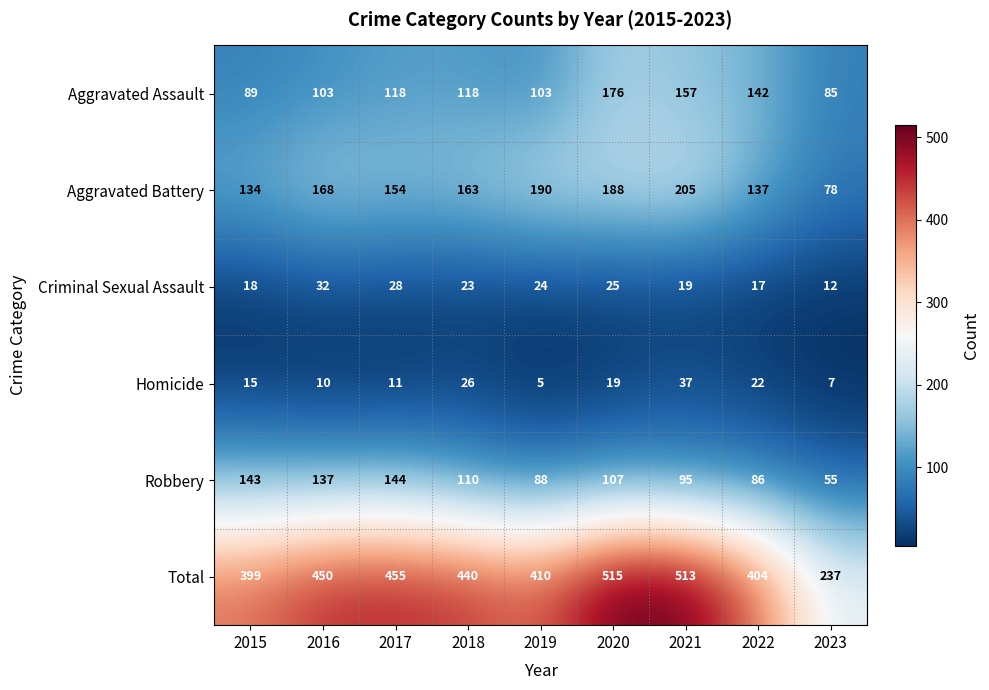

The Robbery series shows 143 at 2015. True or false?

True